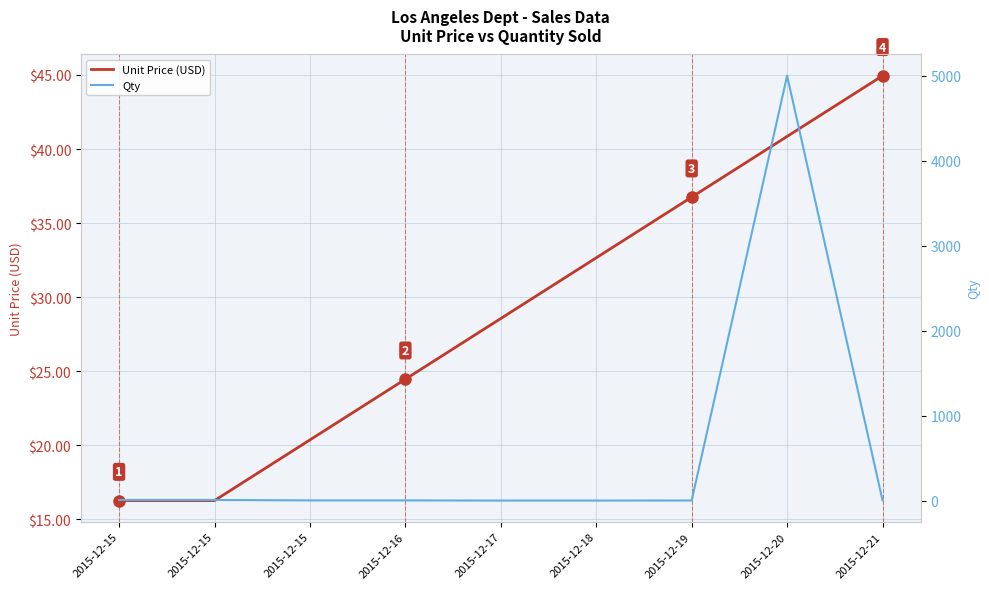

Which series changed the most between 2015-12-18 and 2015-12-19?

Unit Price (USD)